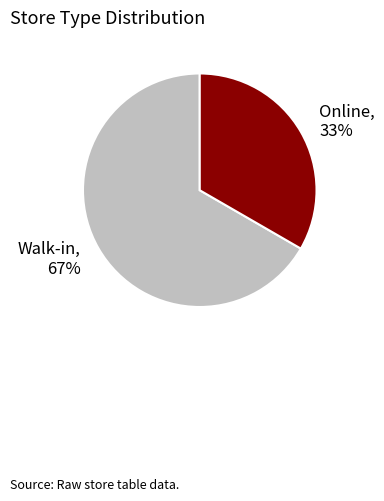

Which slice represents more than half of the pie?

Walk-in